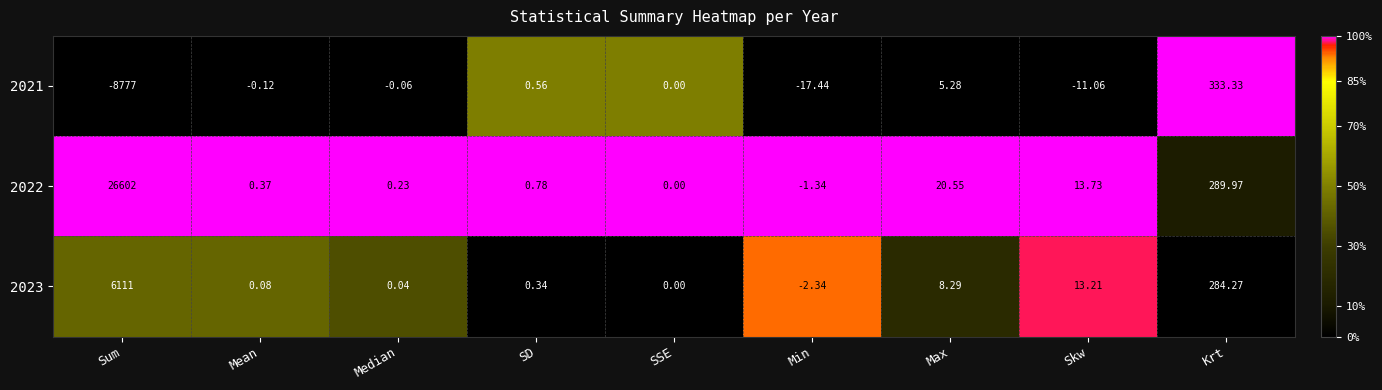

Rank the series by their average value, from highest to lowest.

2022, 2023, 2021